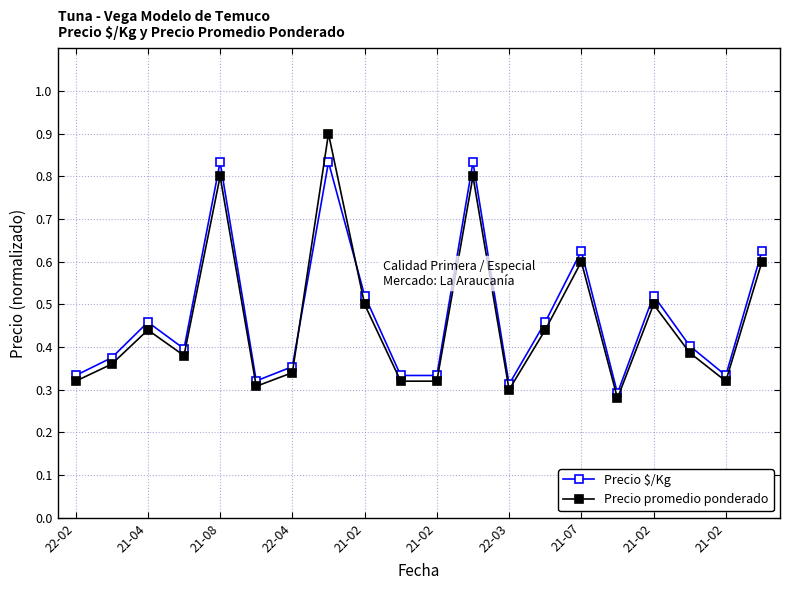

True or false: Precio $/Kg and Precio promedio ponderado intersect in this chart.

True